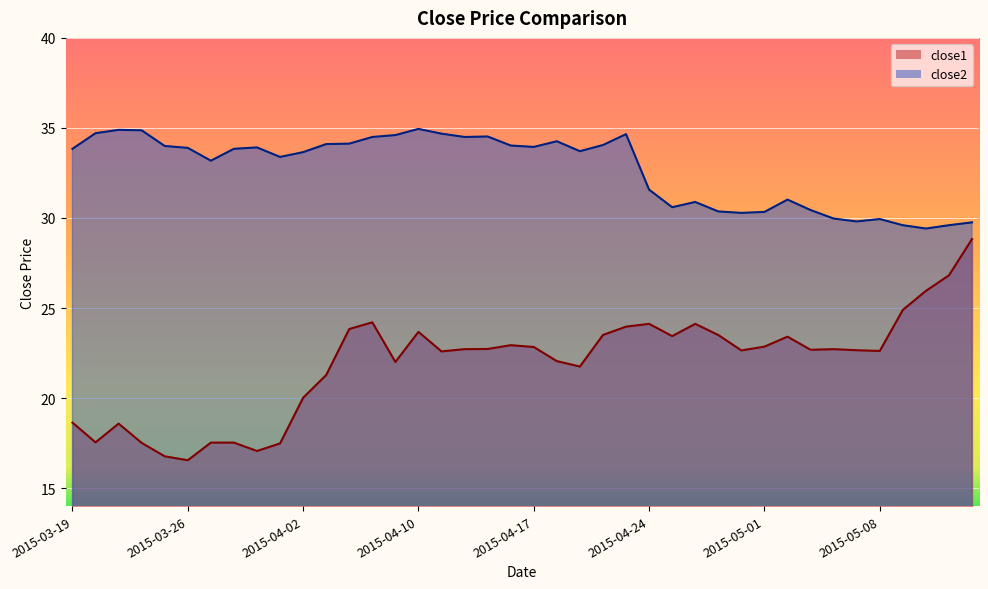

What is the sum of the close1 values at 2015-04-01 and 2015-04-14?

40.2